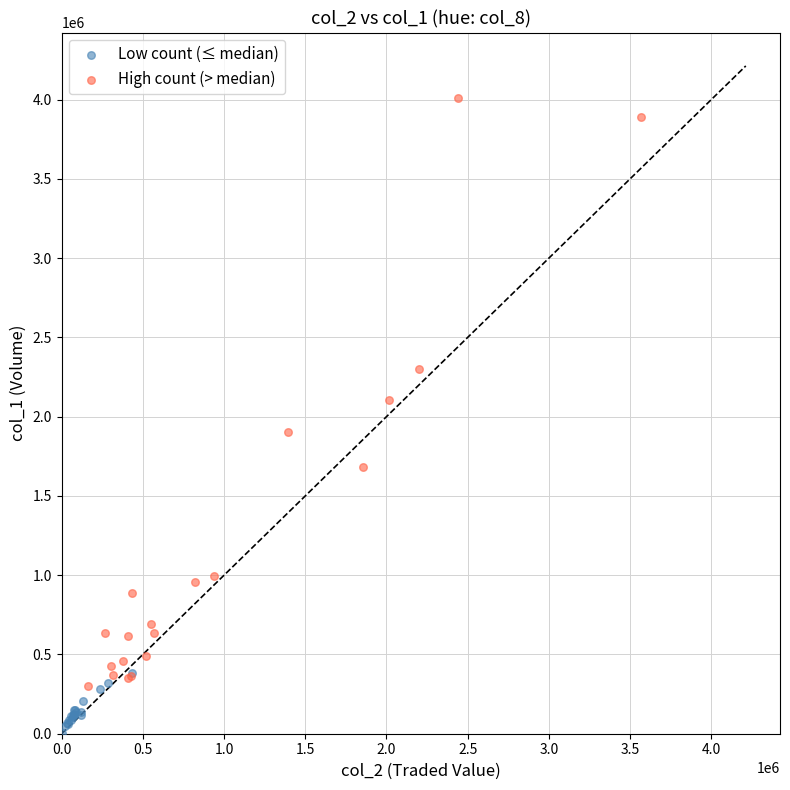

Which series has the widest spread of Y values?

High count (> median)